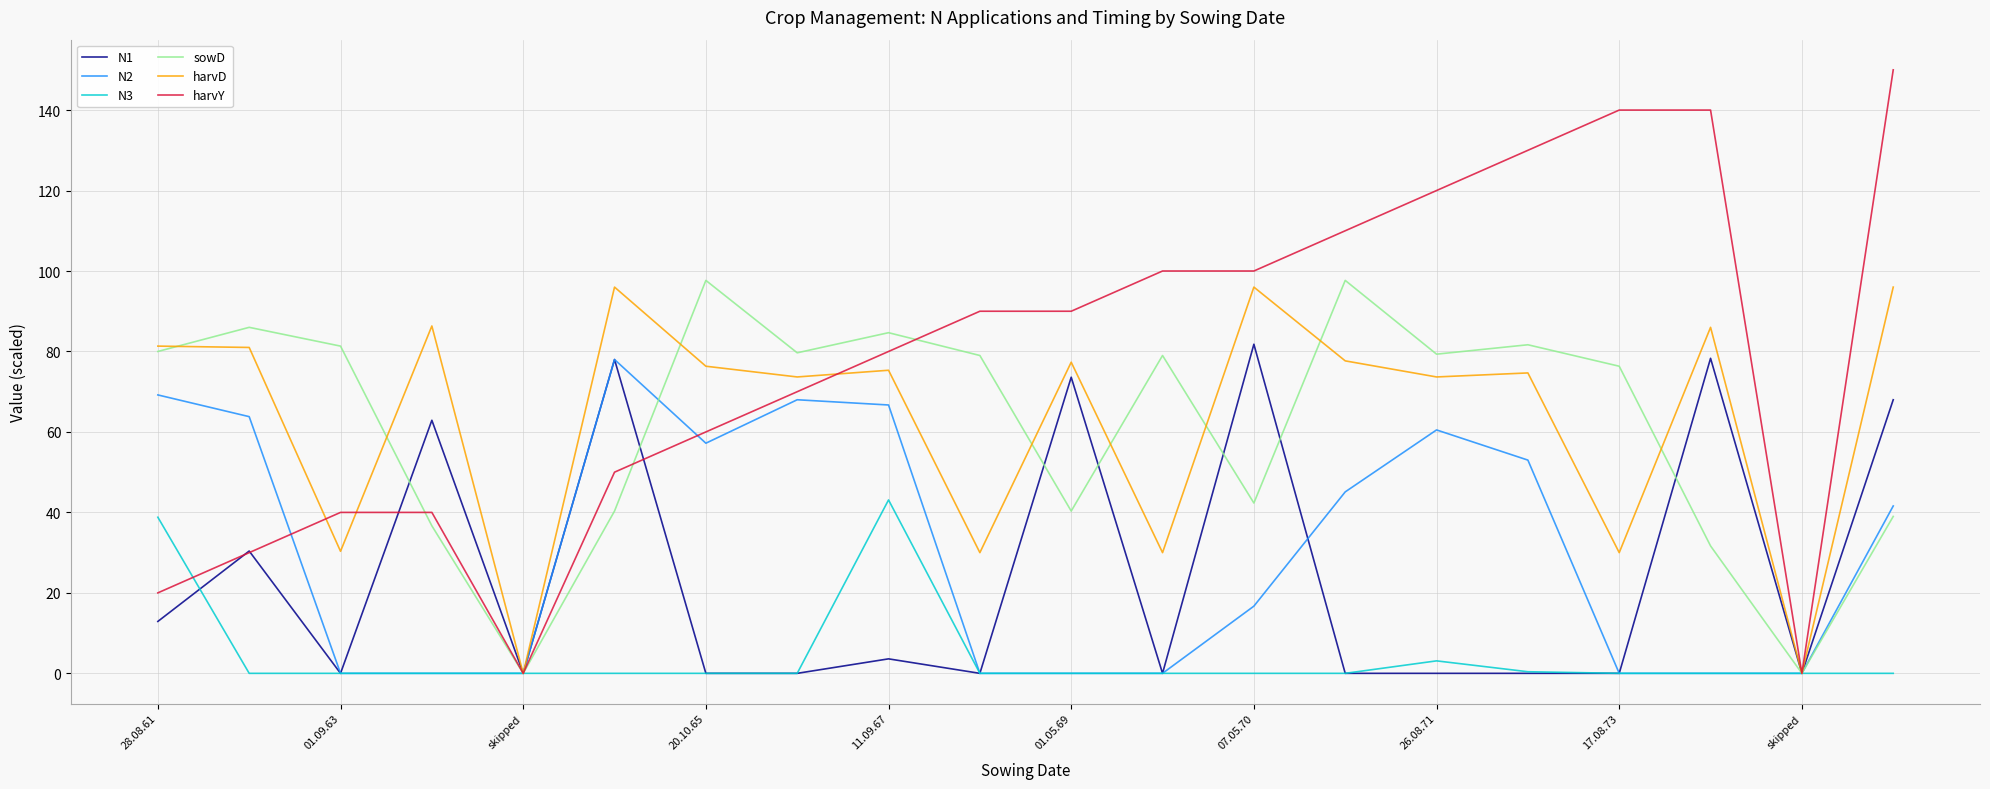

Which series has the largest total across all categories?

harvY